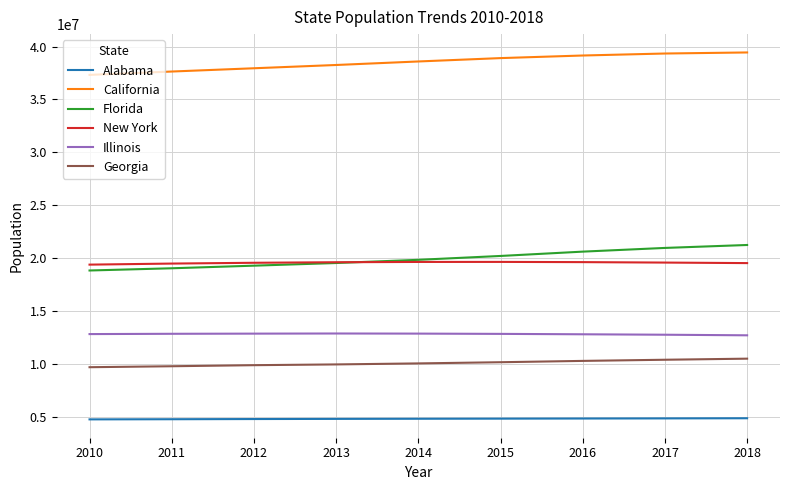

What are all the series names shown in the legend?

Alabama, California, Florida, New York, Illinois, Georgia